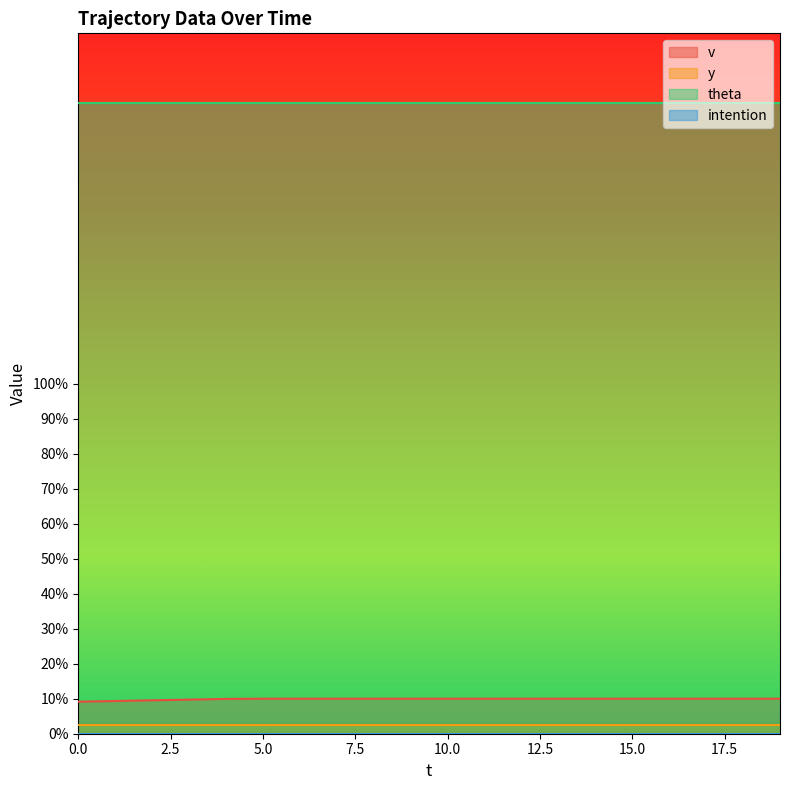

The value of v at 9 is 10.0. True or false?

True